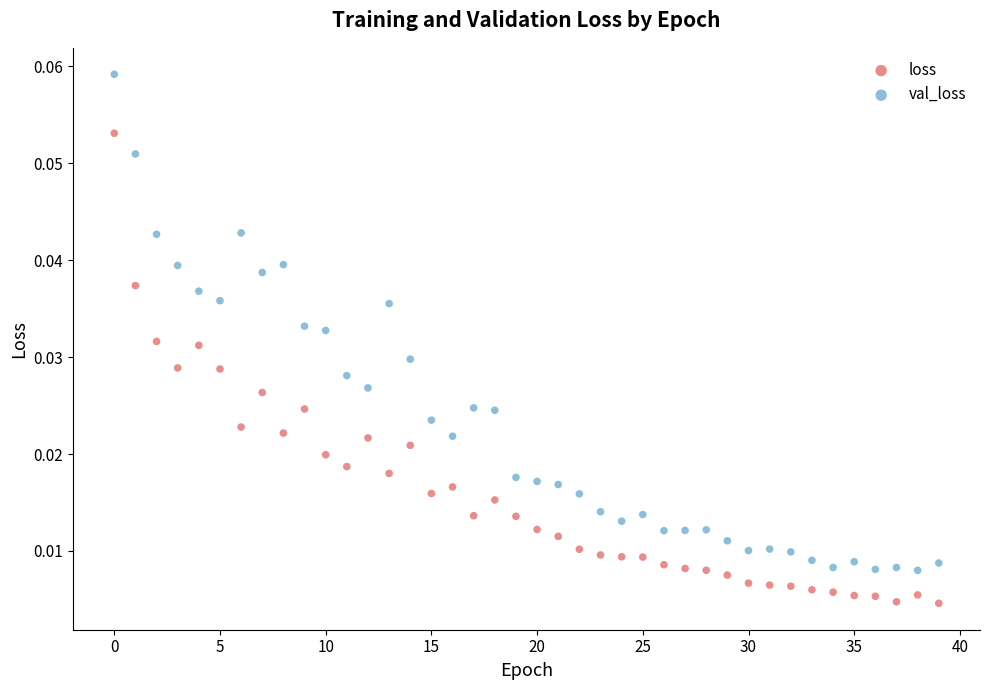

Which series reaches the minimum Y coordinate?

loss